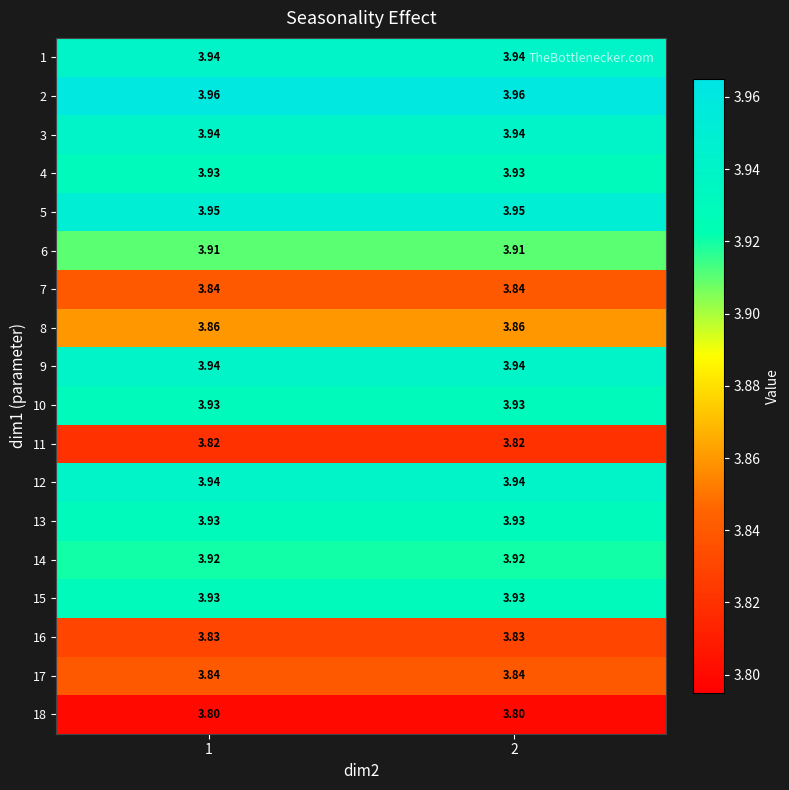

Is the value of 17 at 2 greater than the value of 12 at 1?

No